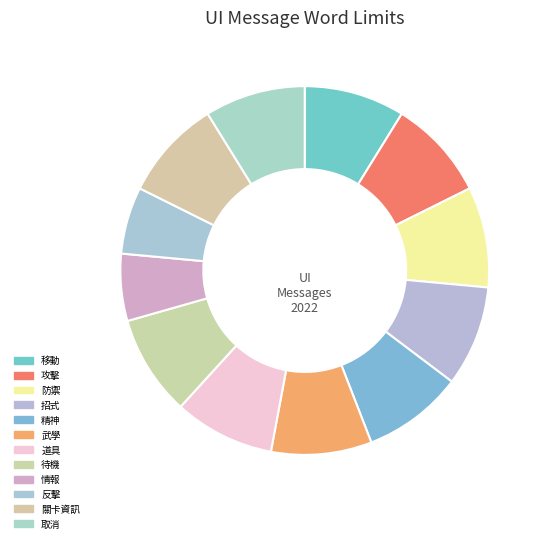

Is the sum of 攻擊 and 精神 greater than half?

No